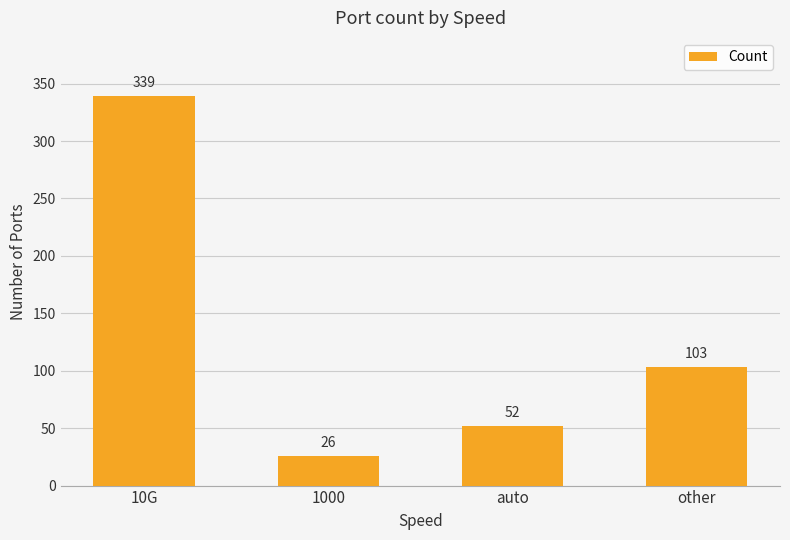

What is the difference between the values at 10G and 1000?

313